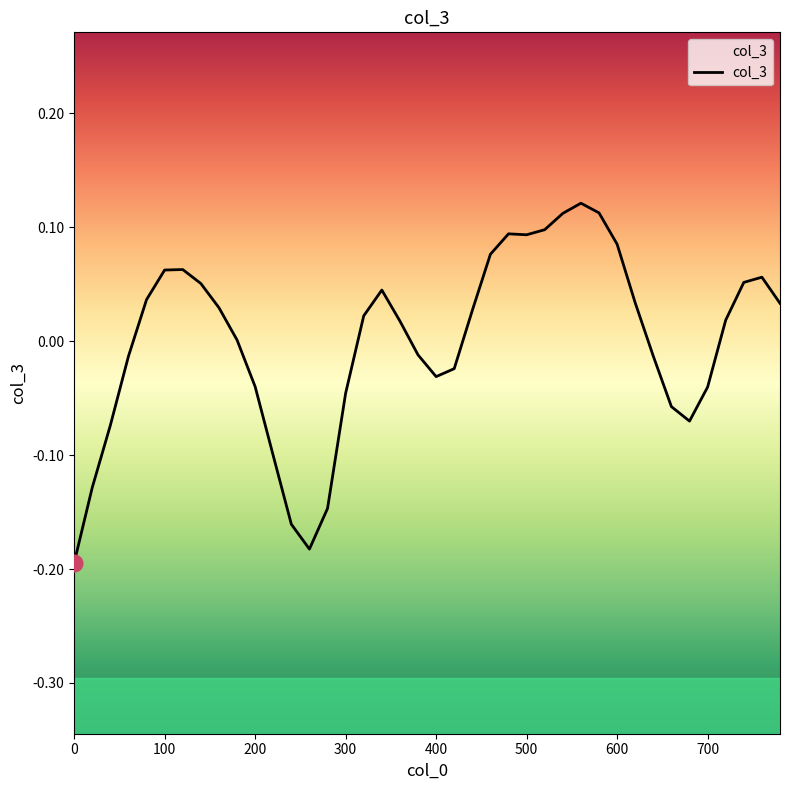

Reading left to right, extract all data points from this chart.

-0.2	-0.1	-0.1	-0.0	0.0	0.1	0.1	0.1	0.0	0.0	-0.0	-0.1	-0.2	-0.2	-0.1	-0.0	0.0	0.0	0.0	-0.0	-0.0	-0.0	0.0	0.1	0.1	0.1	0.1	0.1	0.1	0.1	0.1	0.0	-0.0	-0.1	-0.1	-0.0	0.0	0.1	0.1	0.0